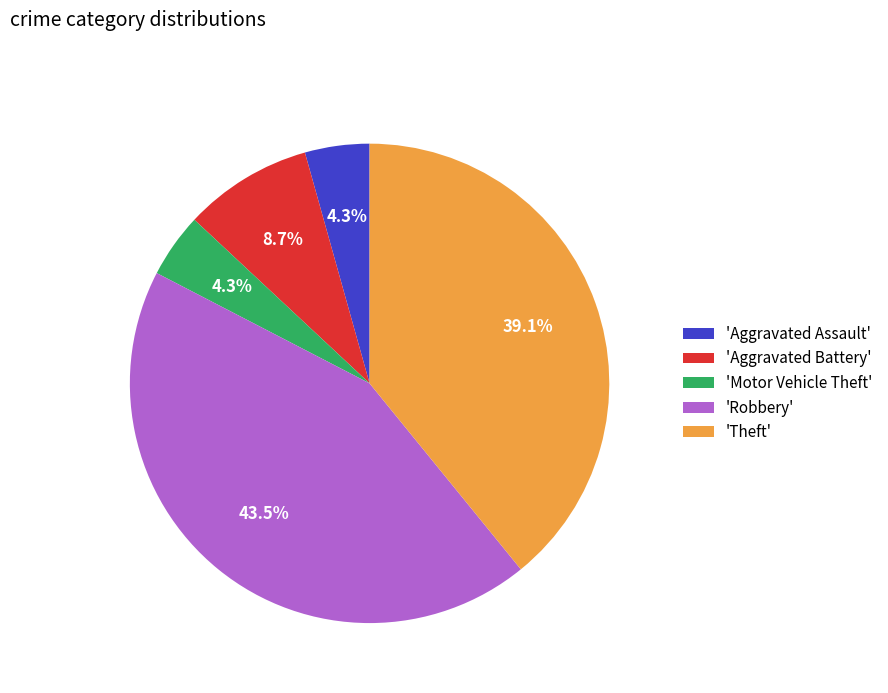

Which slice is the largest?

'Robbery'